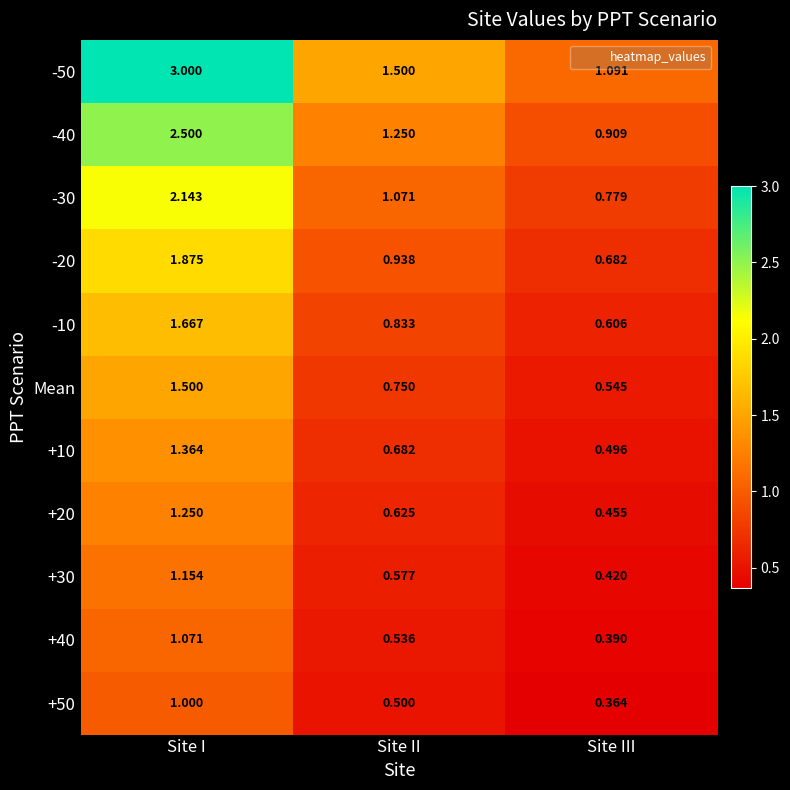

How many data points does each series have?

3